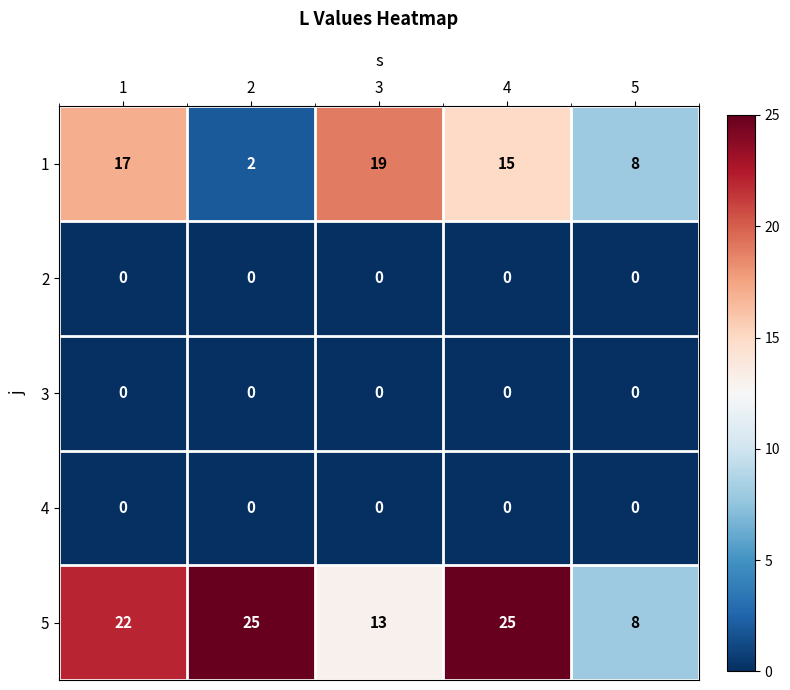

Reading left to right, list all the values displayed in this chart.

1: 17	2	19	15	8
2: 0	0	0	0	0
3: 0	0	0	0	0
4: 0	0	0	0	0
5: 22	25	13	25	8